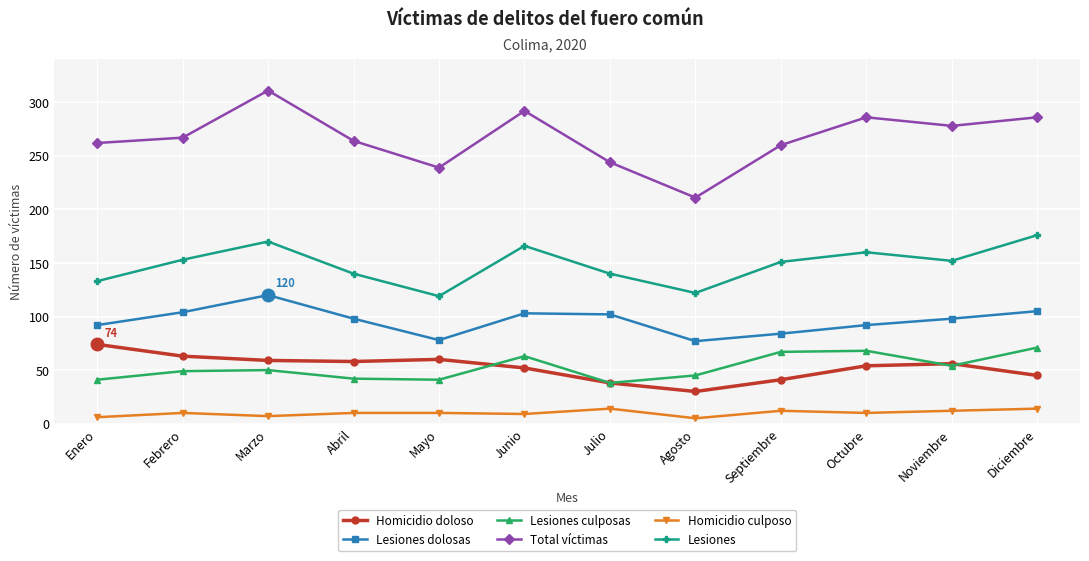

What are all the series names shown in the legend?

Homicidio doloso, Lesiones dolosas, Lesiones culposas, Total víctimas, Homicidio culposo, Lesiones